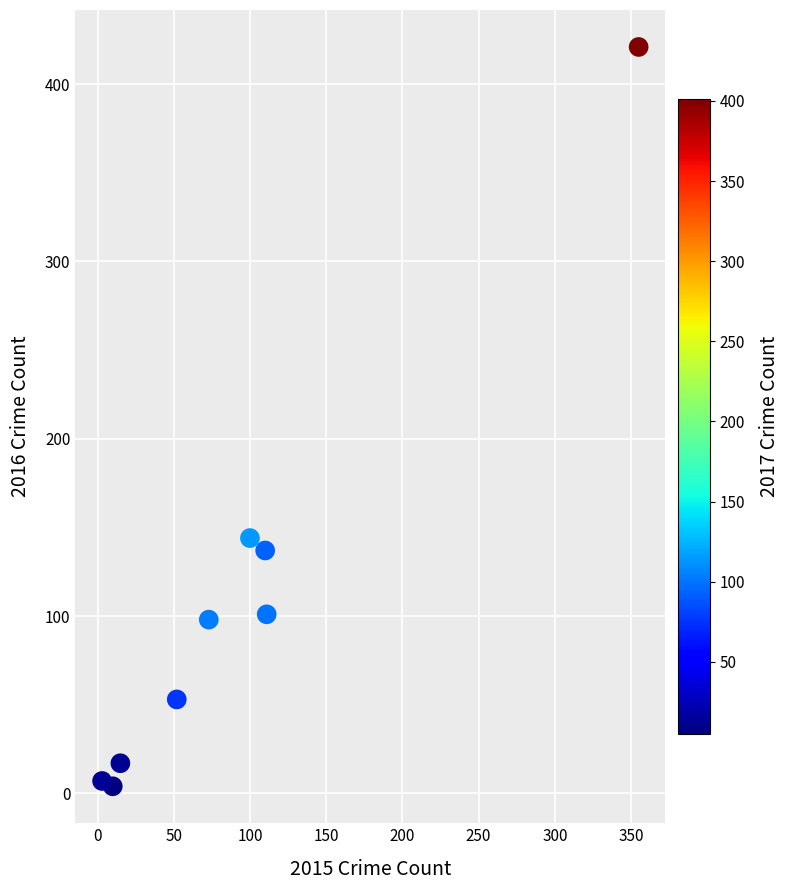

What Y value in the scatter plot is closest to 212?

144